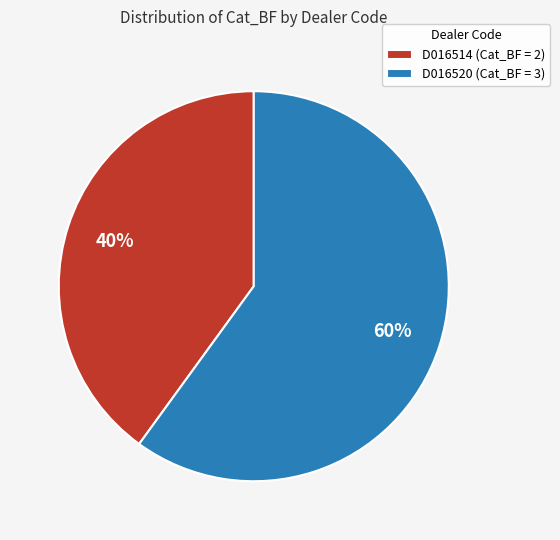

What is the largest slice in the pie chart?

D016520